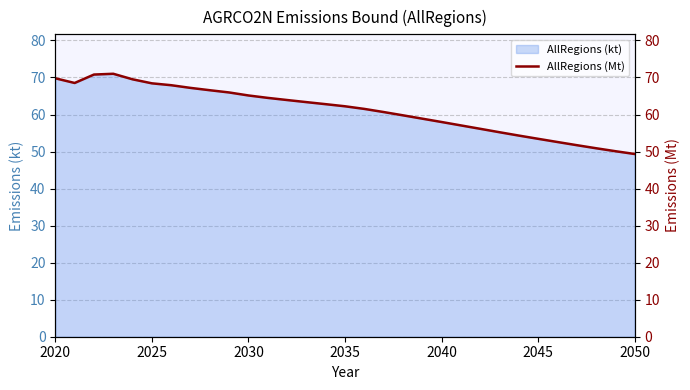

How many lines are shown in the chart?

1